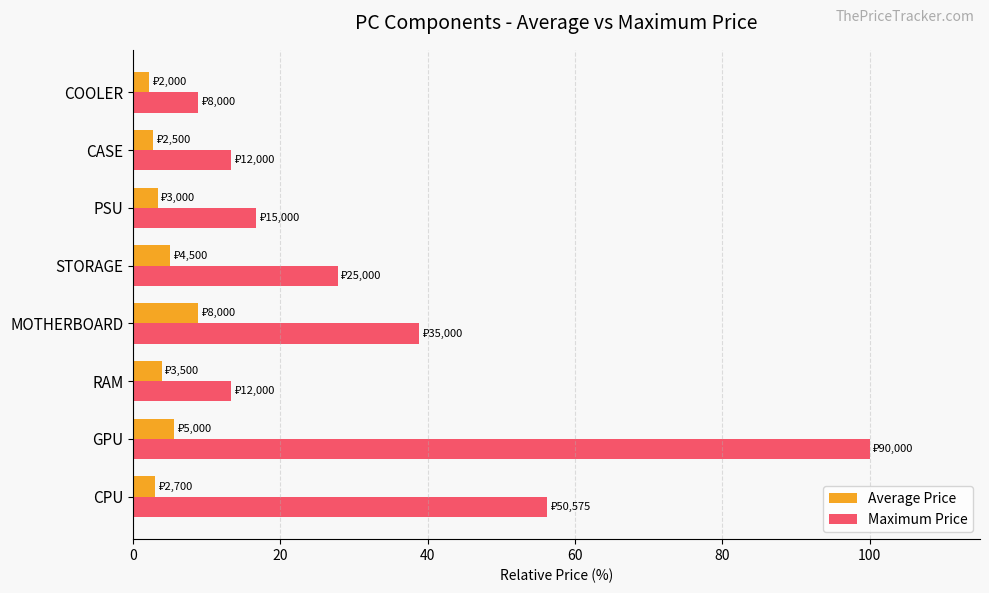

Count the number of data series in this chart.

2